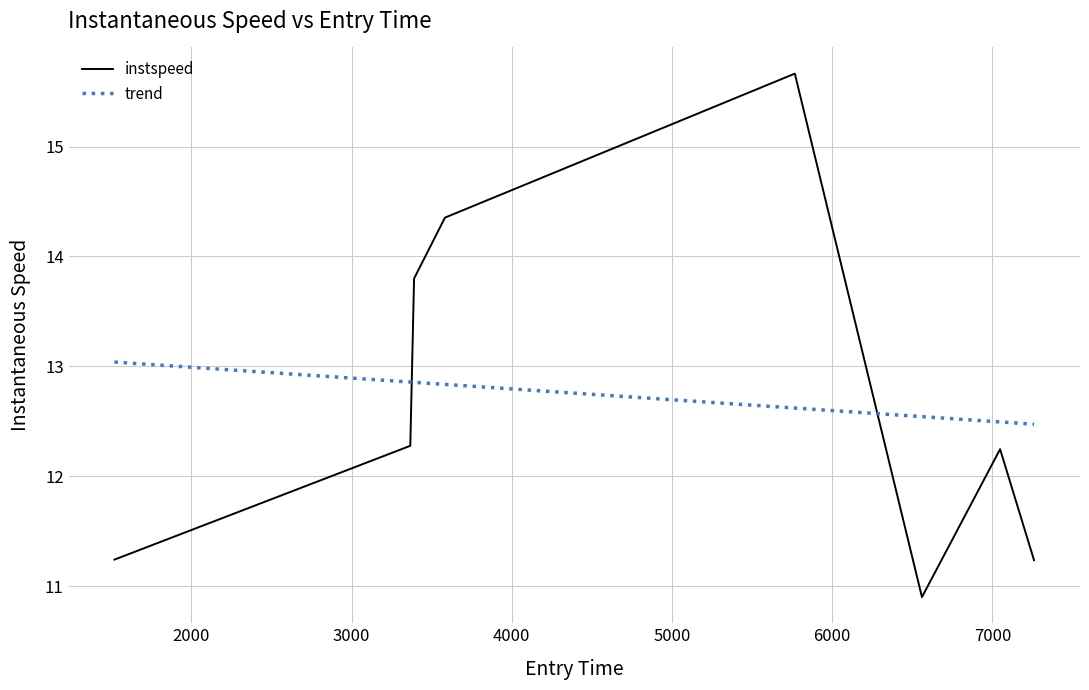

At how many categories does at least one series exceed 14?

2